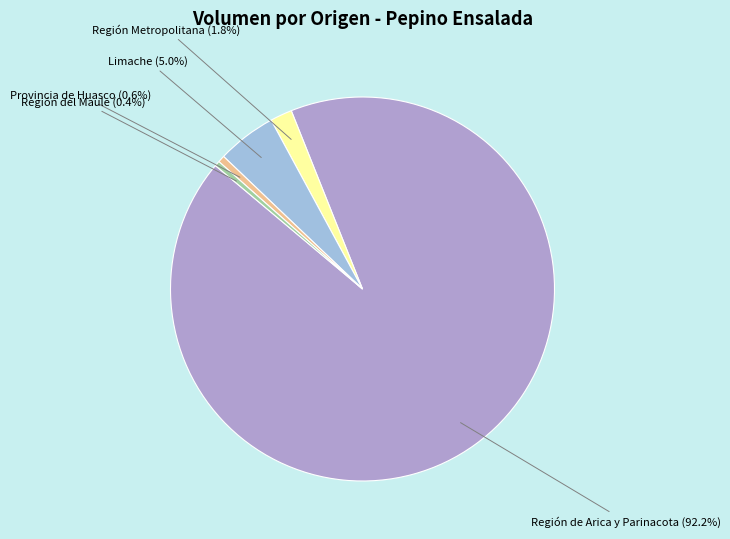

Between Provincia de Huasco and Región de Arica y Parinacota, which is larger?

Región de Arica y Parinacota